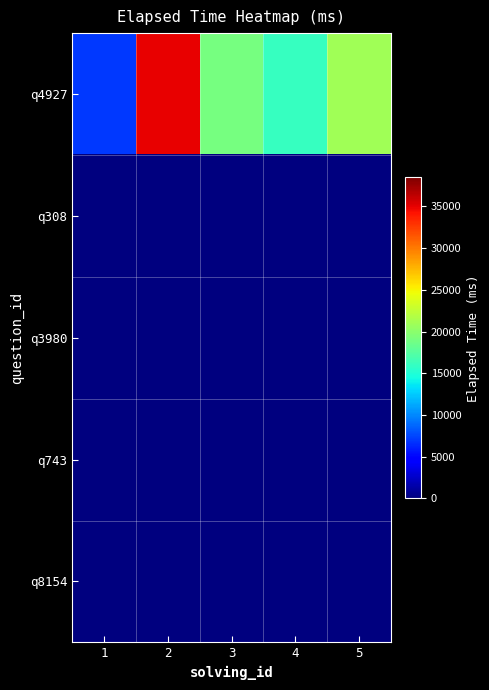

Which series has the largest total across all categories?

q4927